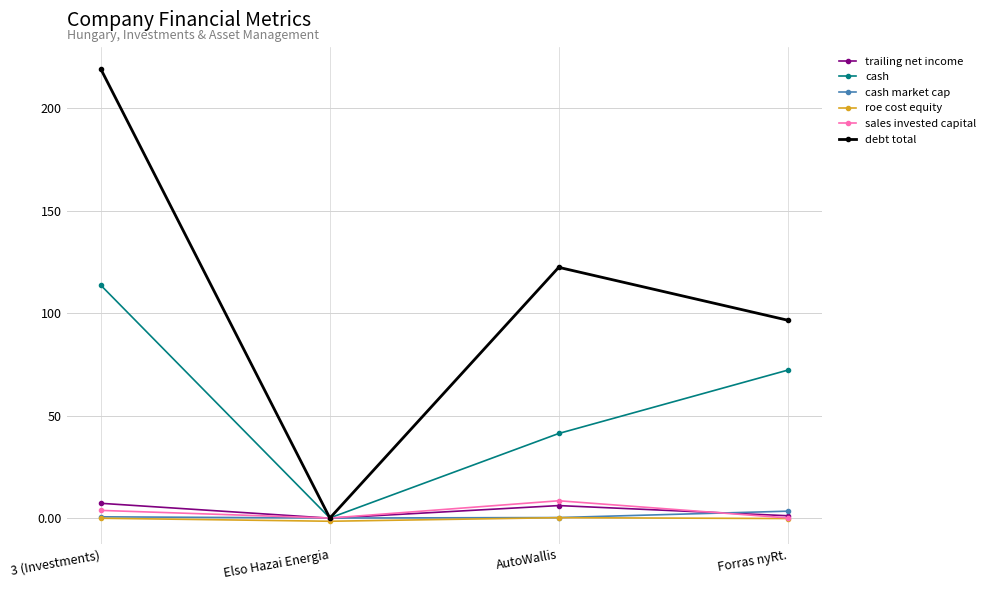

What is the difference between the highest and lowest values at 3 (Investments)?

219.1